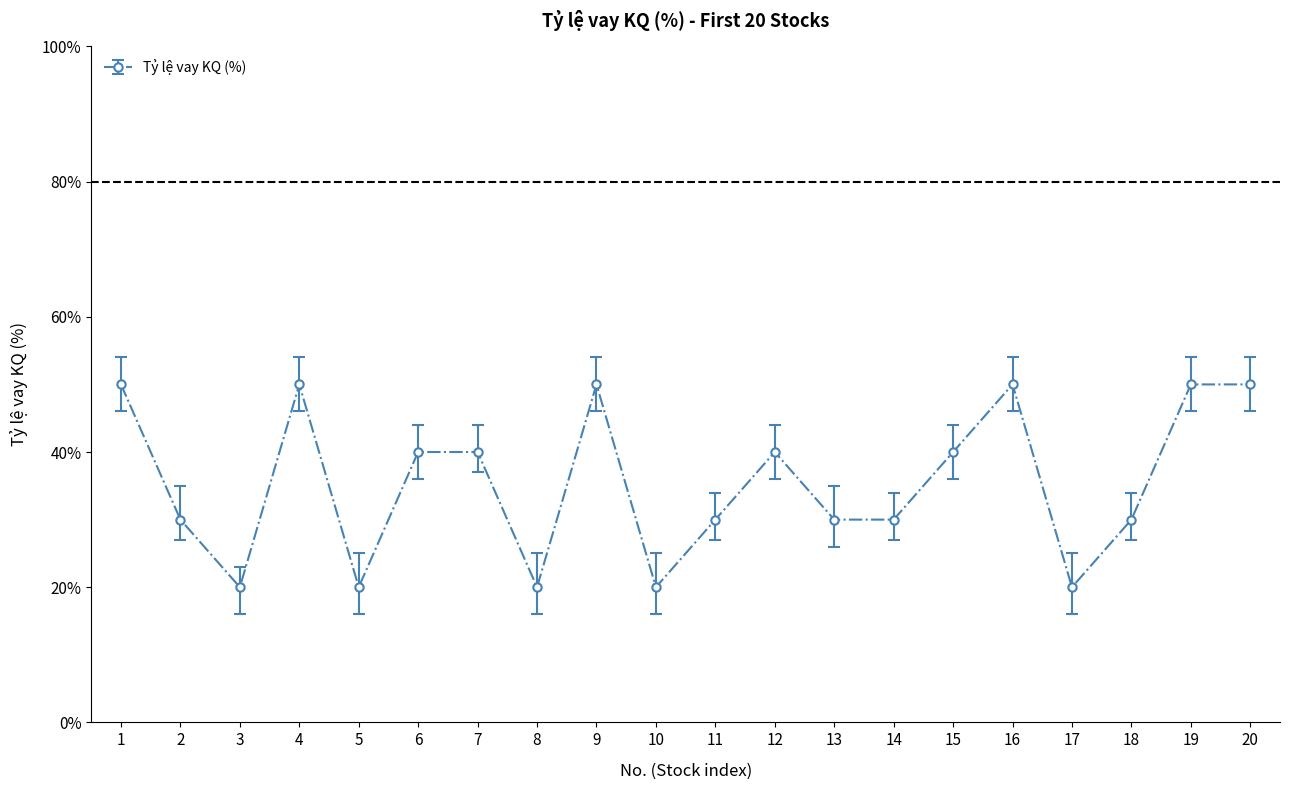

What is the change in value from 8 to 20?

+30